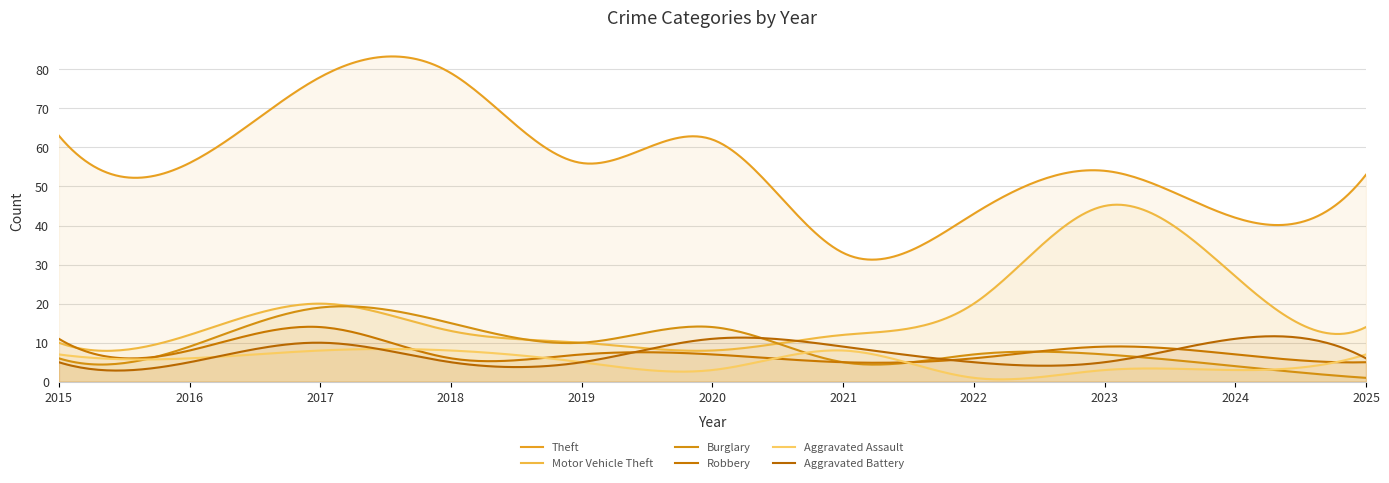

True or false: Aggravated Battery has more than 2 points higher than both neighbors.

True